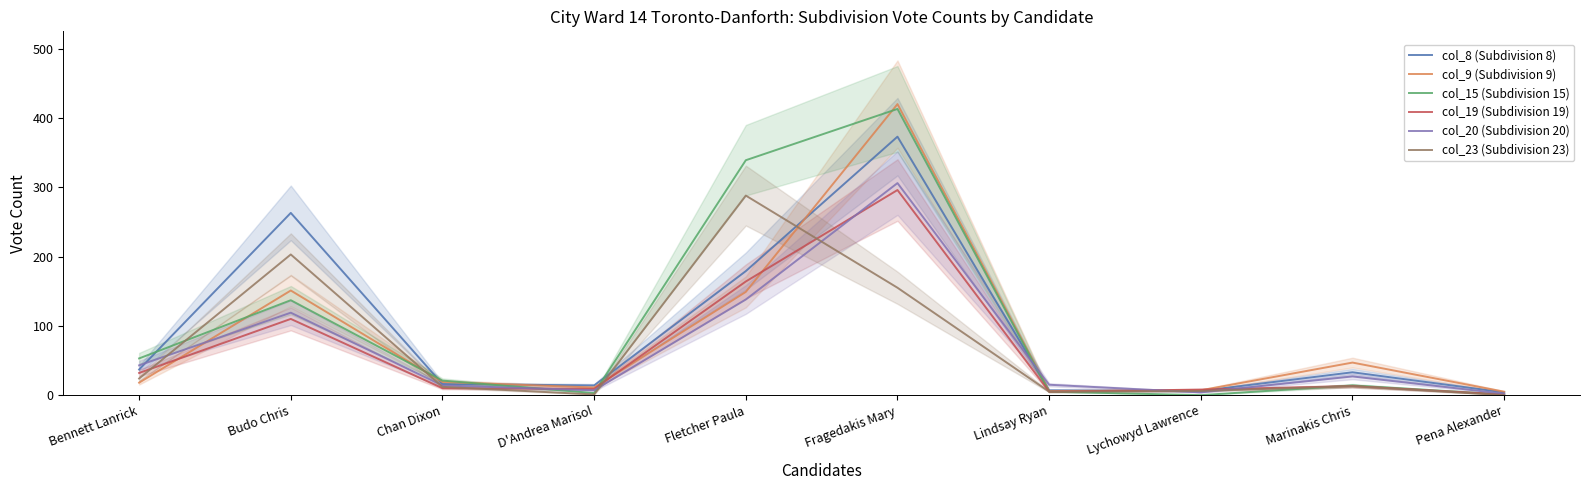

What are all the series names shown in the legend?

col_8 (Subdivision 8), col_9 (Subdivision 9), col_15 (Subdivision 15), col_19 (Subdivision 19), col_20 (Subdivision 20), col_23 (Subdivision 23)